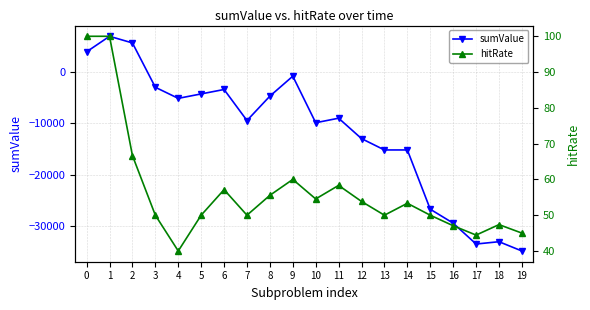

Reading right to left, transcribe all the data shown in this chart.

sumValue: 19=-34770.0	18=-32970.0	17=-33420.0	16=-29370.0	15=-26670.0	14=-15170.0	13=-15170.0	12=-12970.0	11=-9010.0	10=-9890.0	9=-860.0	8=-4730.0	7=-9460.0	6=-3440.0	5=-4300.0	4=-5160.0	3=-3010.0	2=5590.0	1=6880.0	0=3870.0
hitRate: 19=45.0	18=47.4	17=44.4	16=47.1	15=50.0	14=53.3	13=50.0	12=53.8	11=58.3	10=54.5	9=60.0	8=55.6	7=50.0	6=57.1	5=50.0	4=40.0	3=50.0	2=66.7	1=100.0	0=100.0